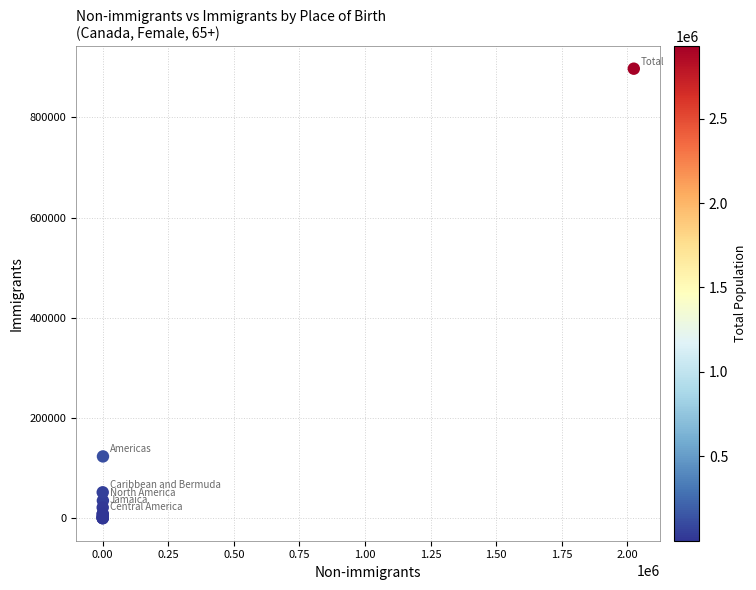

What Y value in the scatter plot is closest to 448822?

123675